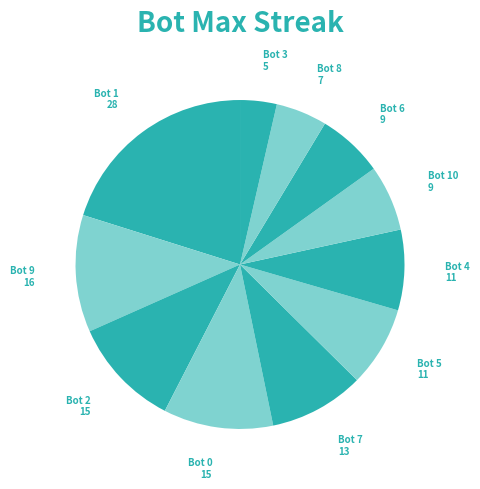

Which slice is the smallest?

Bot 3